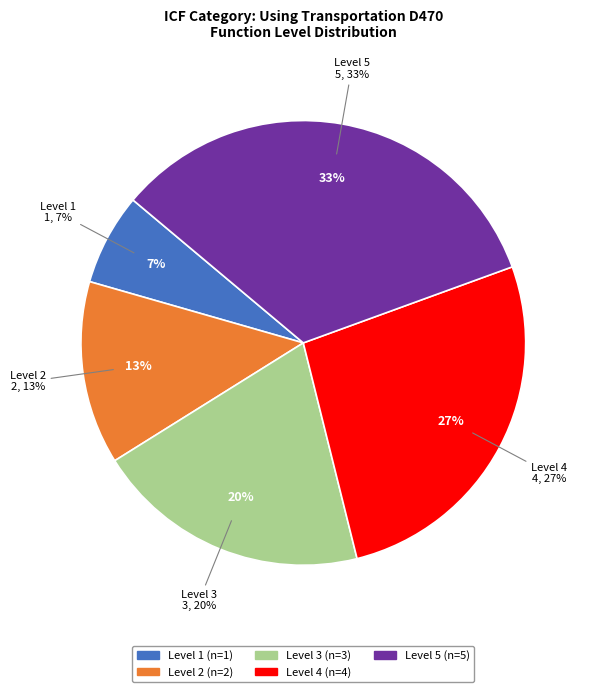

Count the number of slices in the pie.

5